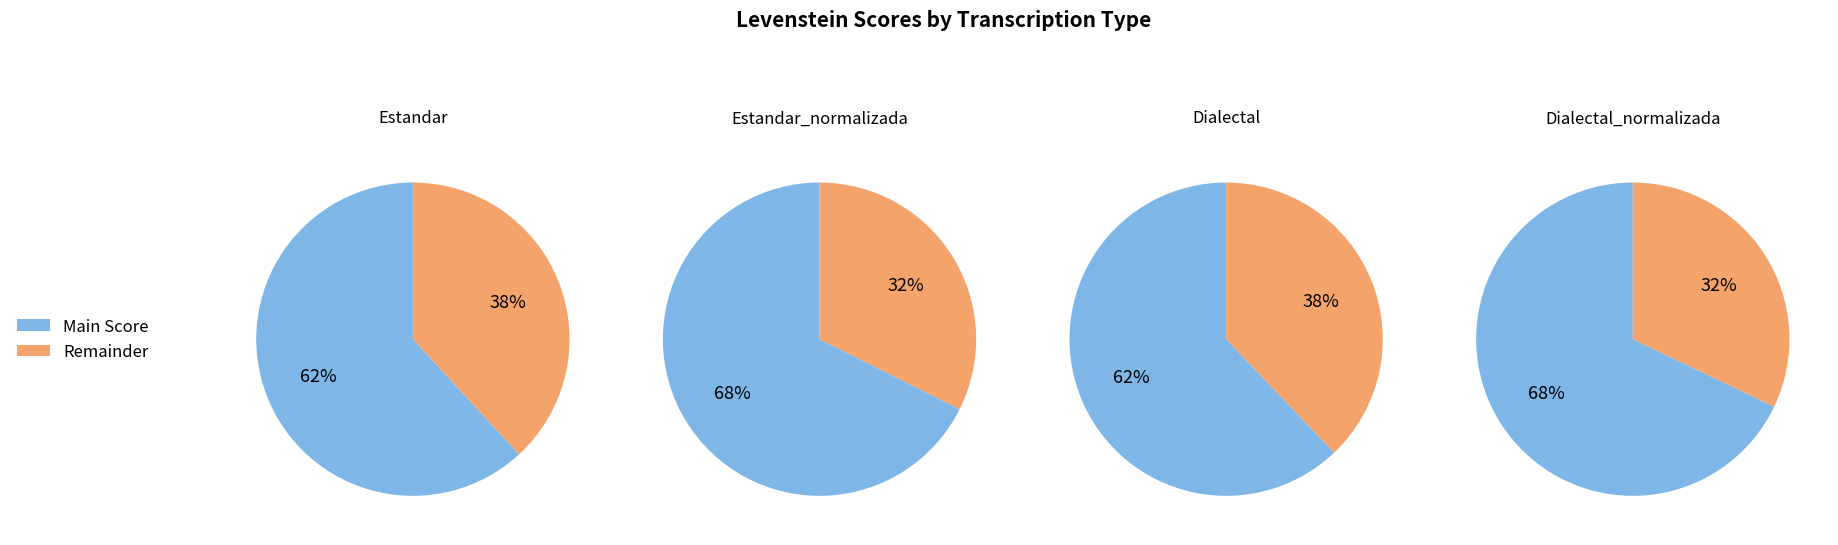

True or false: Estandar_normalizada accounts for 36% of the total.

False